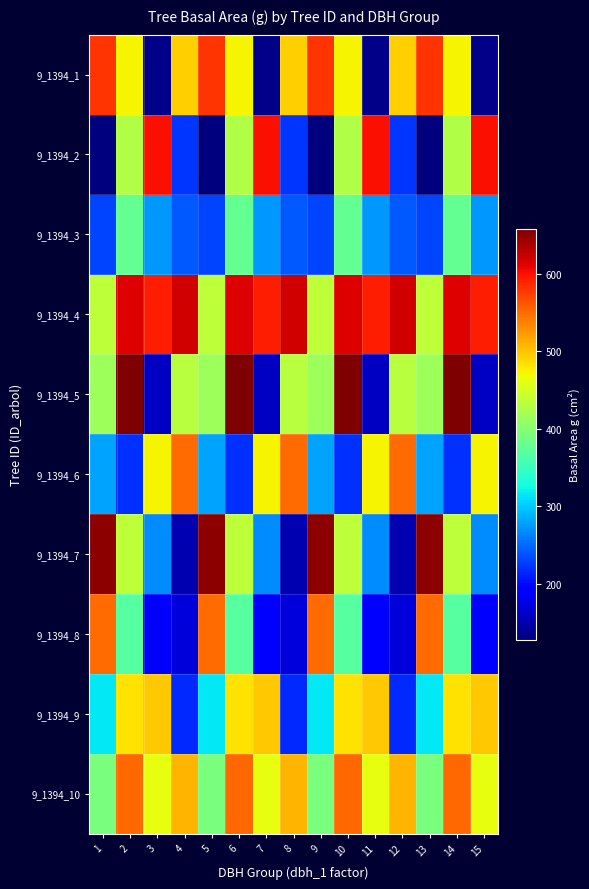

Between 5 and 12, which is larger?

5